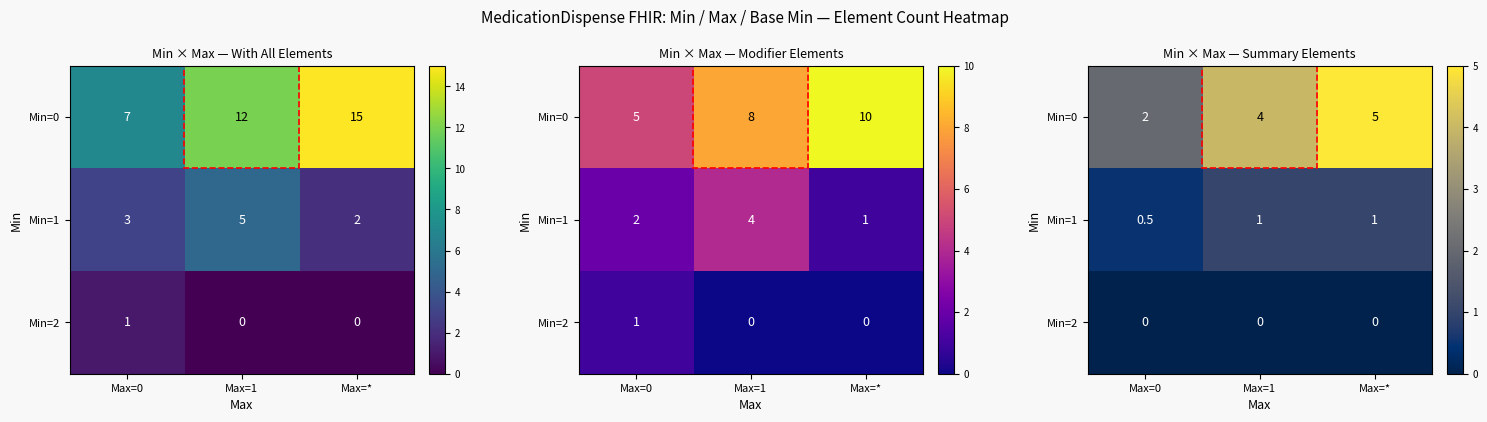

What is the approximate value of Min=0 at Max=0?

2.0